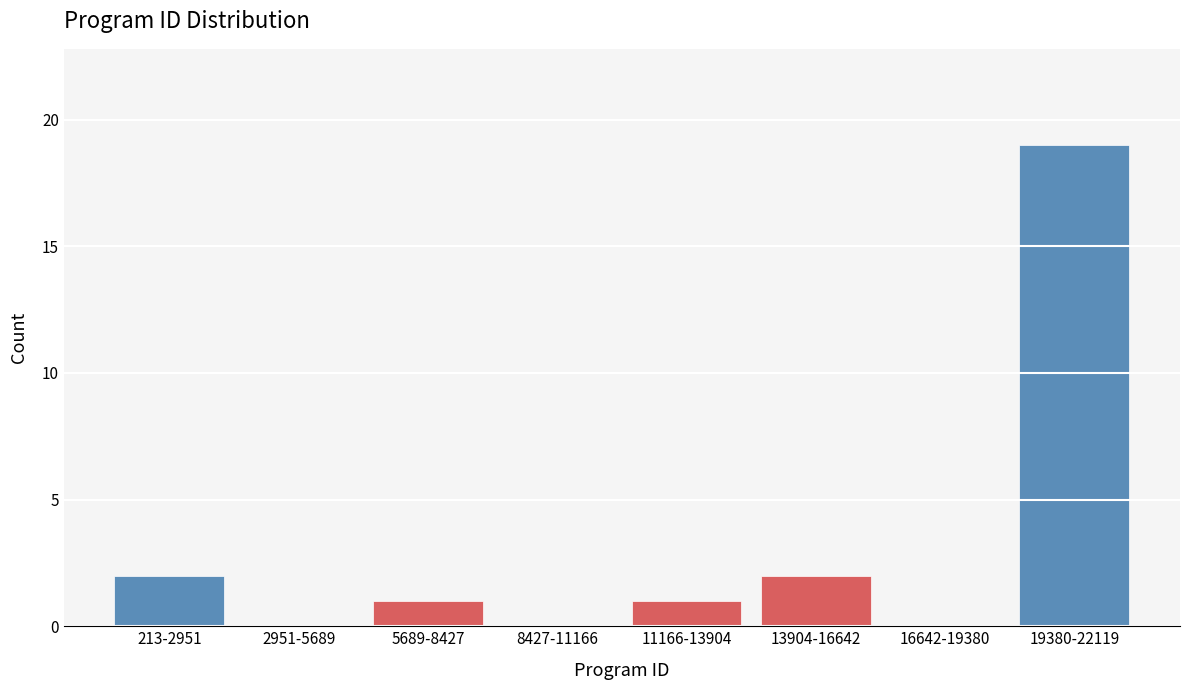

Reading right to left, what are all the values shown in this chart?

19380-22119=19	16642-19380=0	13904-16642=2	11166-13904=1	8427-11166=0	5689-8427=1	2951-5689=0	213-2951=2